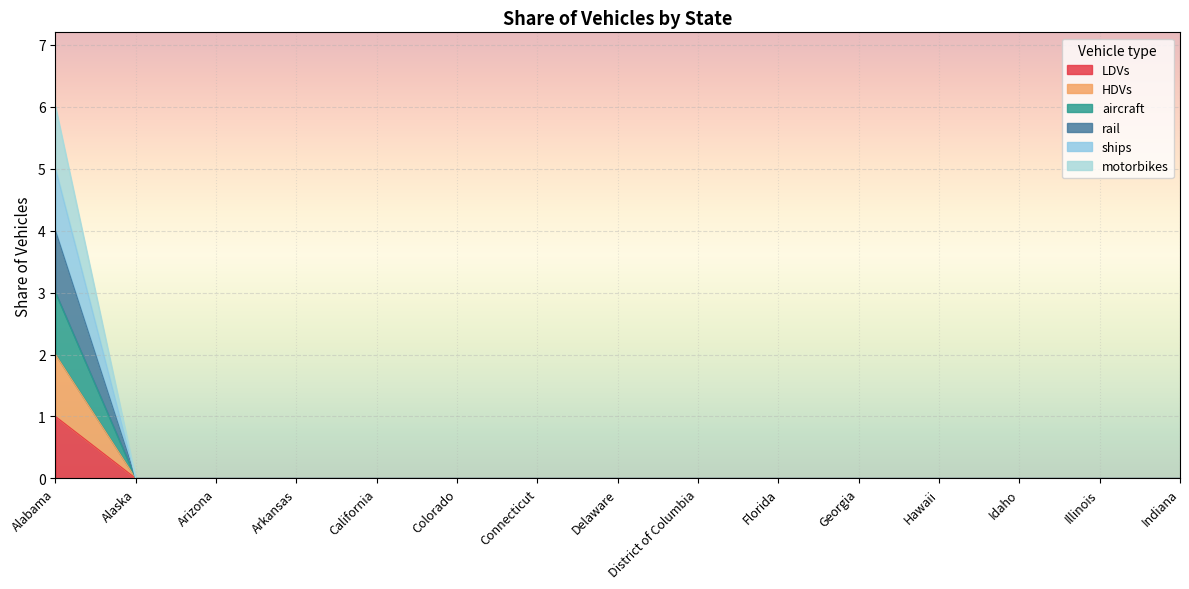

How many values in the LDVs series exceed 0?

1